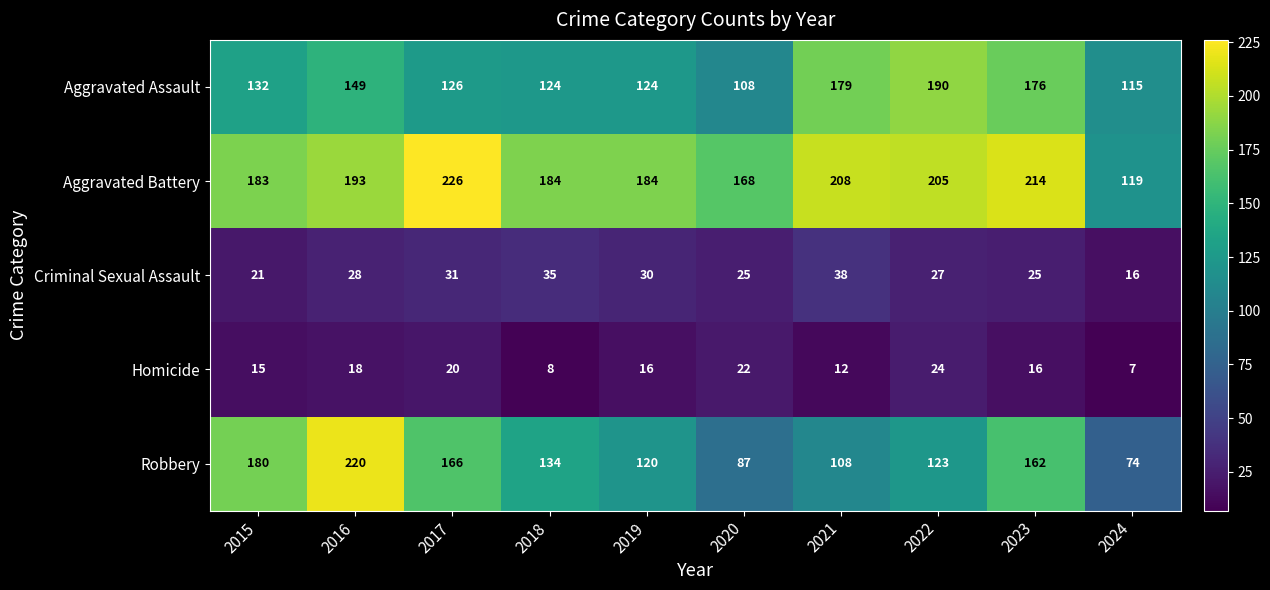

At how many categories does at least one series exceed 32?

10